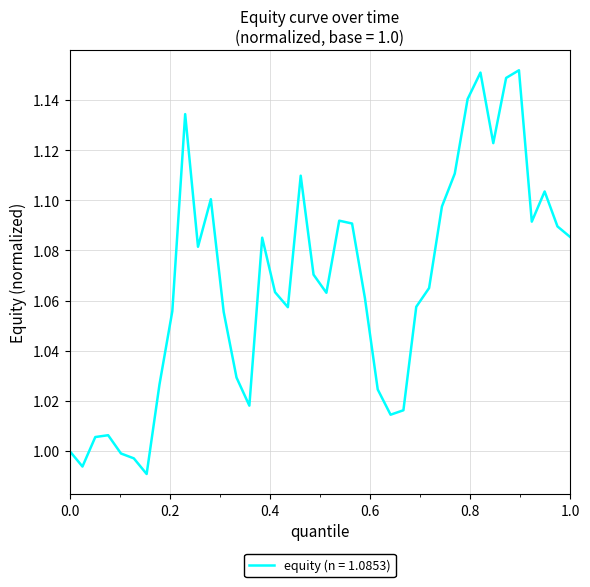

How many lines are shown in the chart?

1